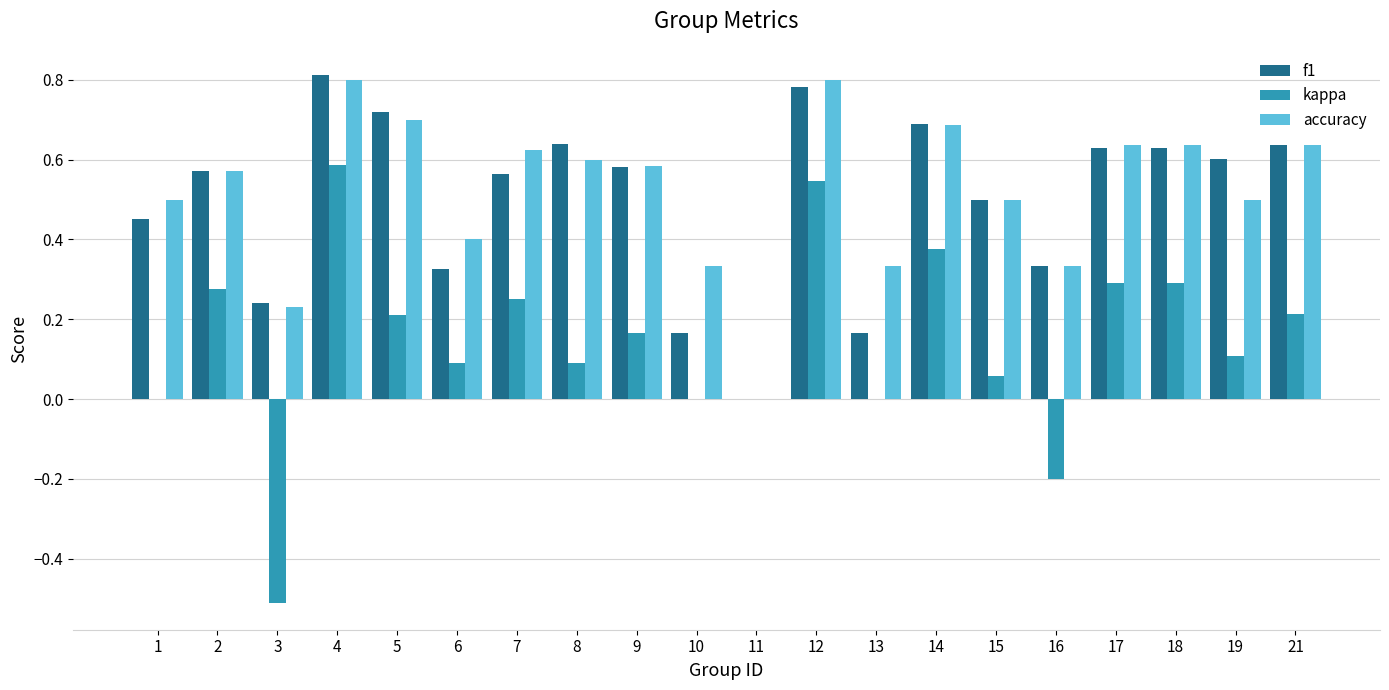

Which series changed the most between 1 and 10?

f1